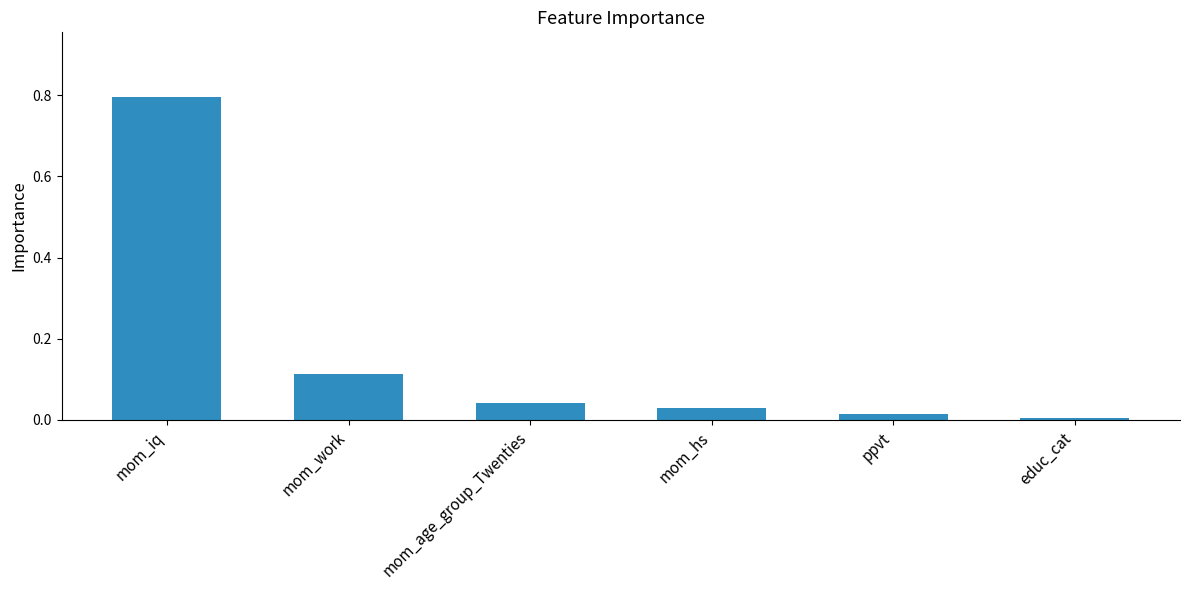

List the labels in order of value, smallest first.

educ_cat, ppvt, mom_hs, mom_age_group_Twenties, mom_work, mom_iq